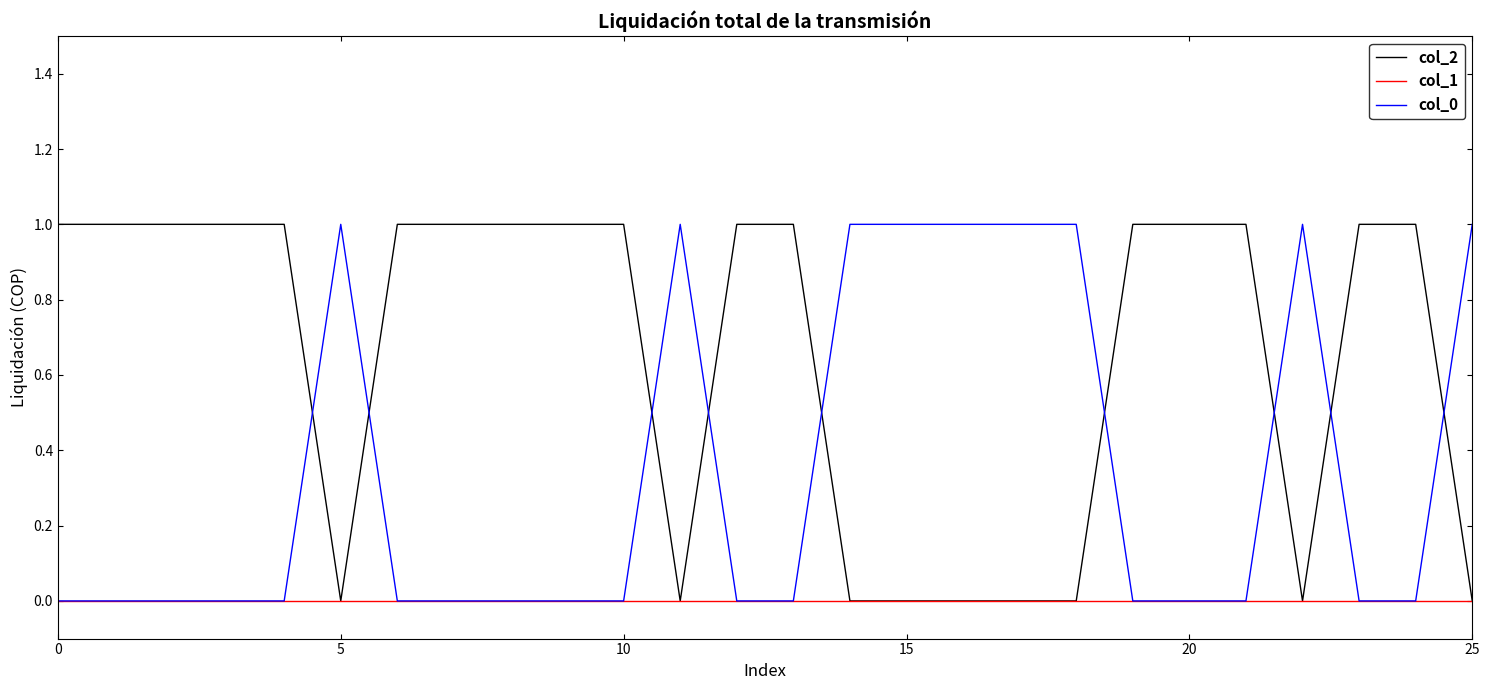

Which series has the largest total across all categories?

col_2